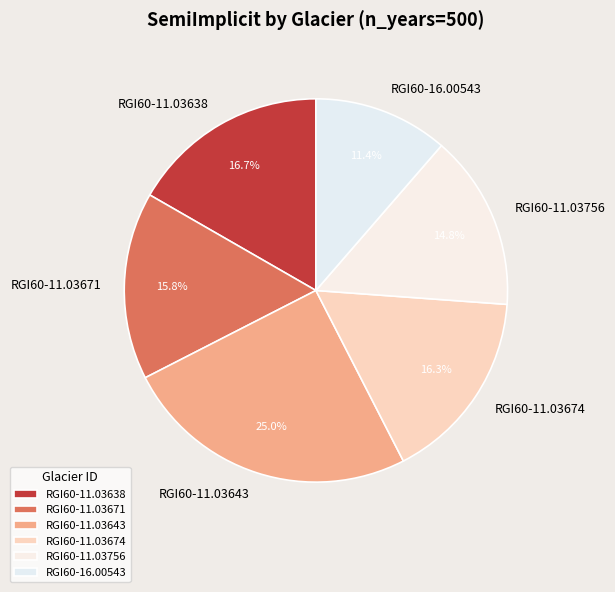

Does RGI60-11.03643 account for over 50% of the chart?

No